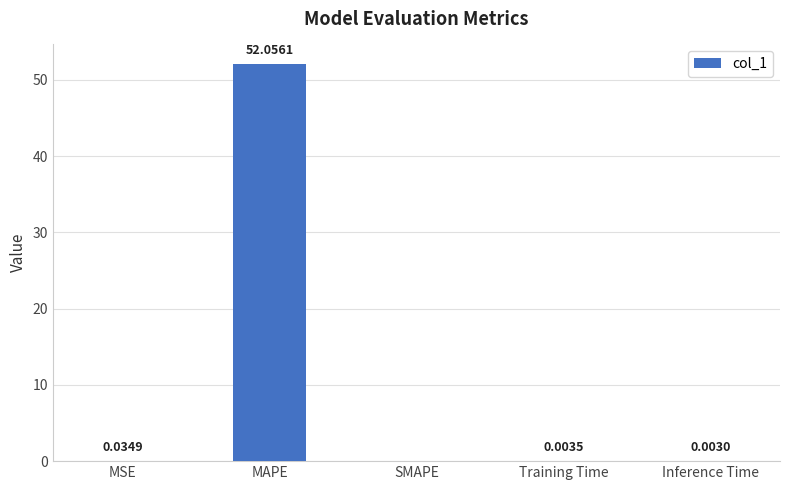

How many values exceed 0?

4